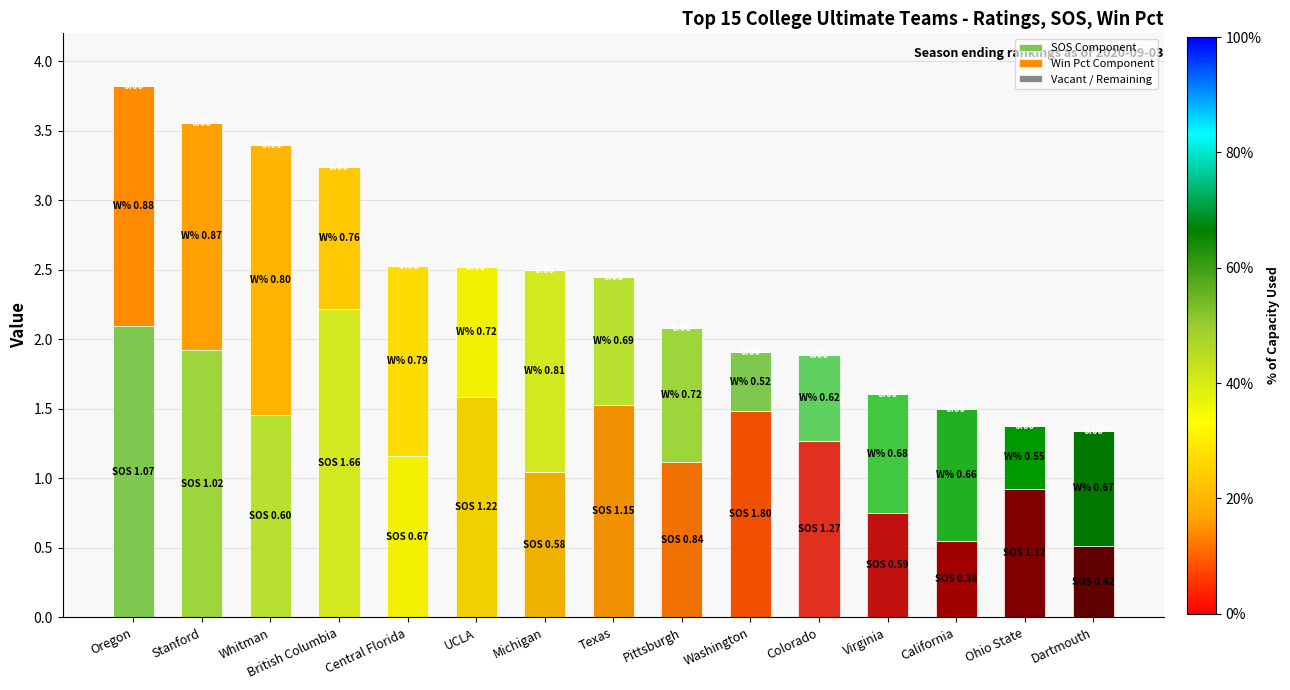

Which series has the largest range (max minus min)?

SOS Component